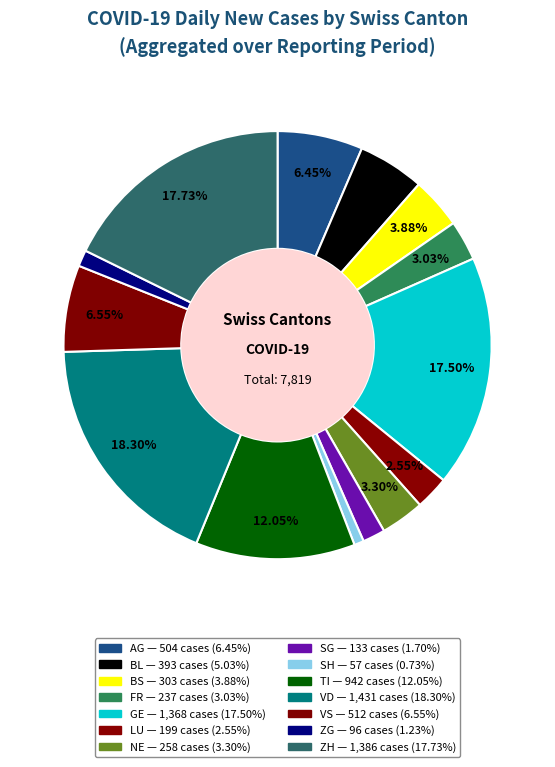

To the nearest percent, what is the difference between the largest and smallest slice percentages?

18%